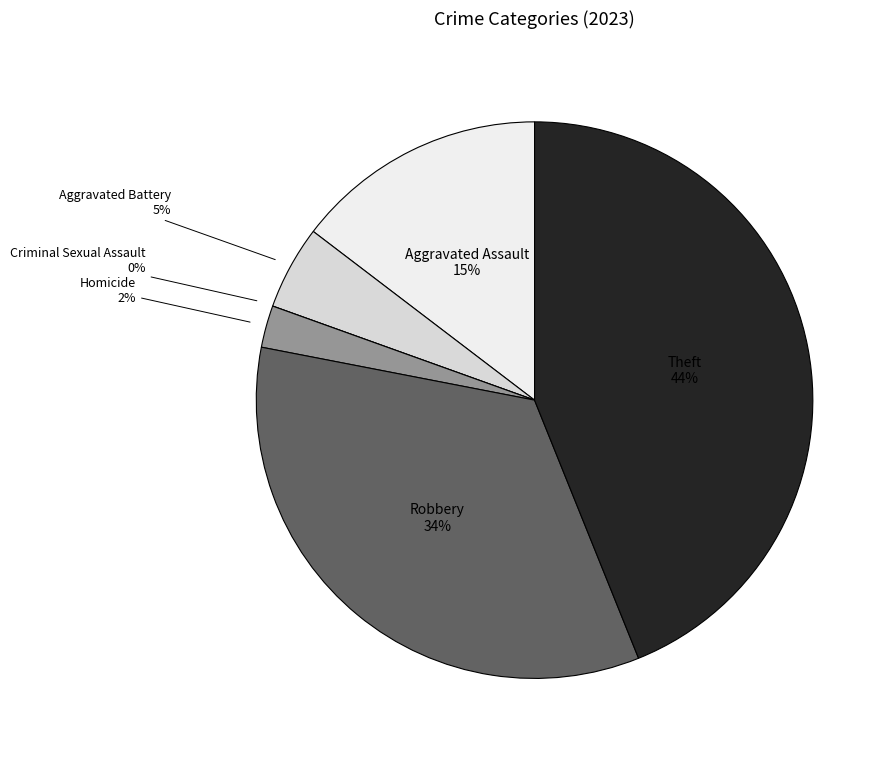

To the nearest percent, what is the difference between the Robbery and Theft slice percentages?

10%